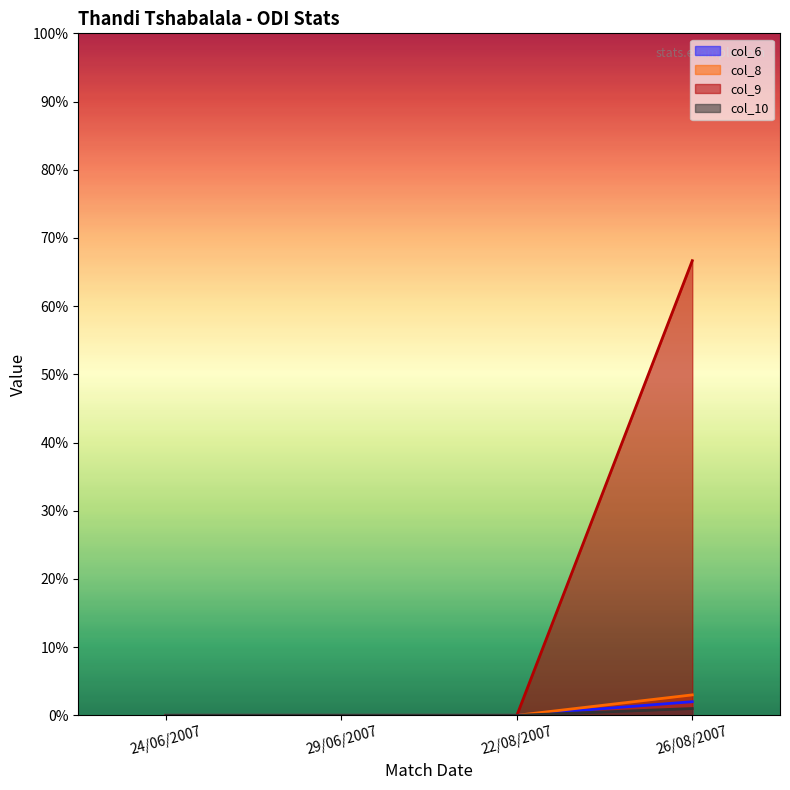

Rank the categories by col_10 value from highest to lowest.

26/08/2007, 24/06/2007, 29/06/2007, 22/08/2007